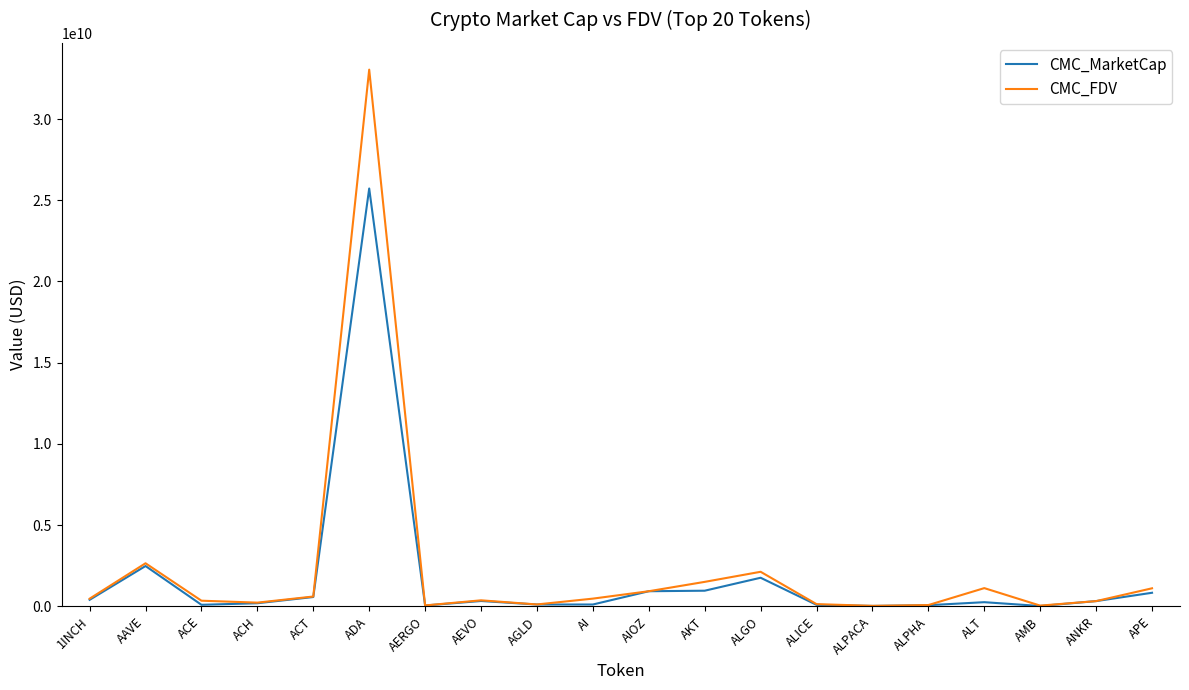

What are all the series names shown in the legend?

CMC_MarketCap, CMC_FDV